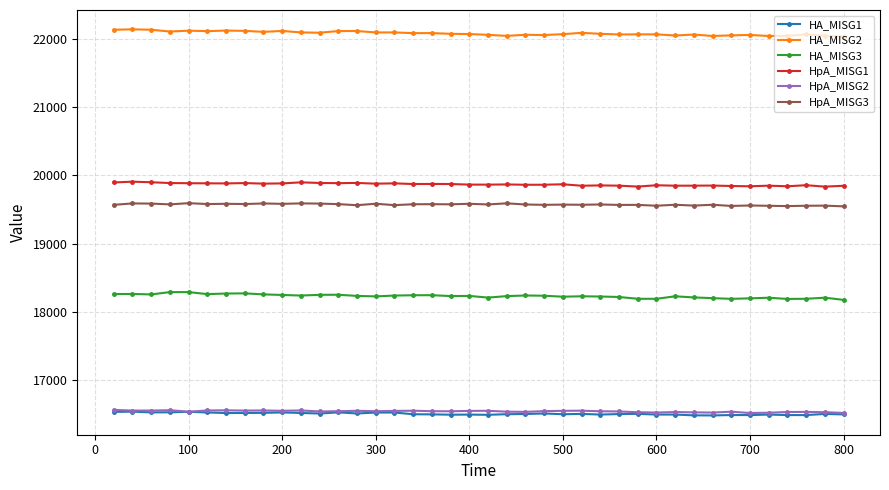

What is the sum of all HpA_MISG3 values?

782895.8